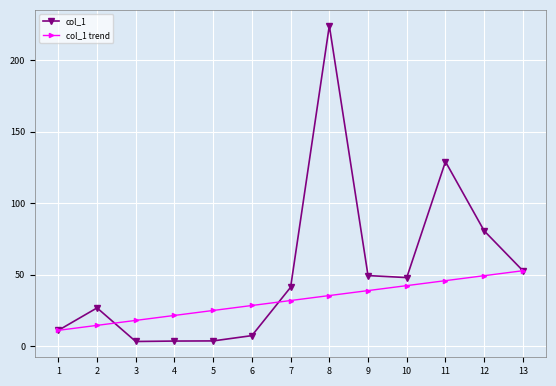

Is it true that col_1 equals 47.9 at 10?

True